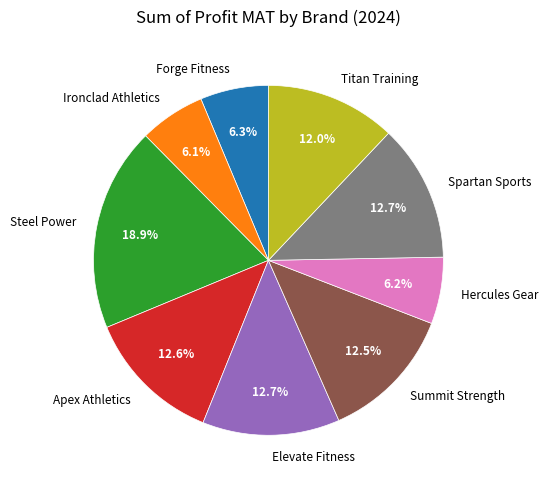

Is Apex Athletics the majority of the pie?

No